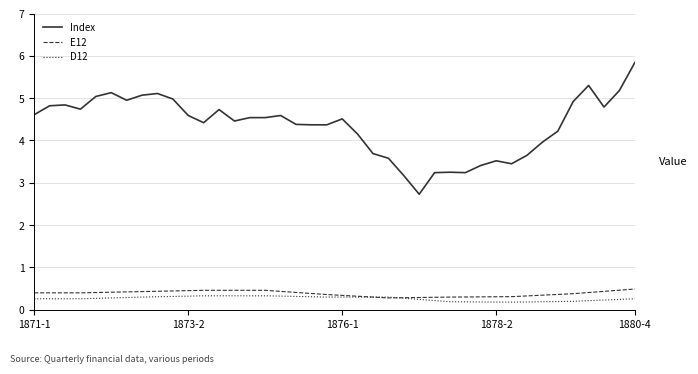

True or false: D12 and Index cross at least once.

False